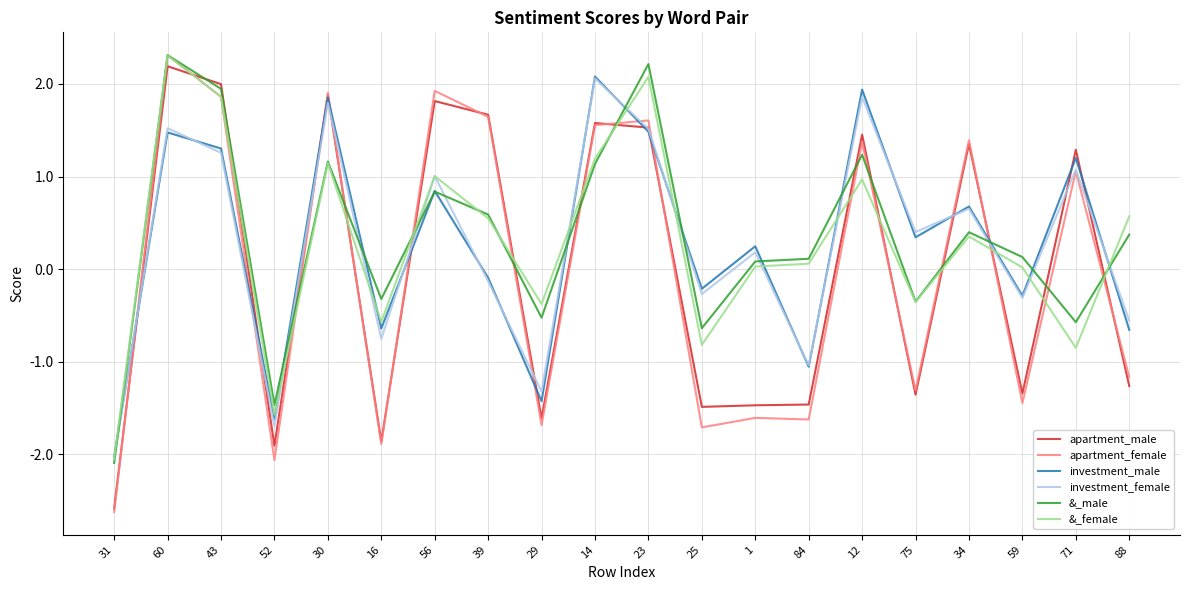

What is the spread (max minus min) of values at 31?

0.6